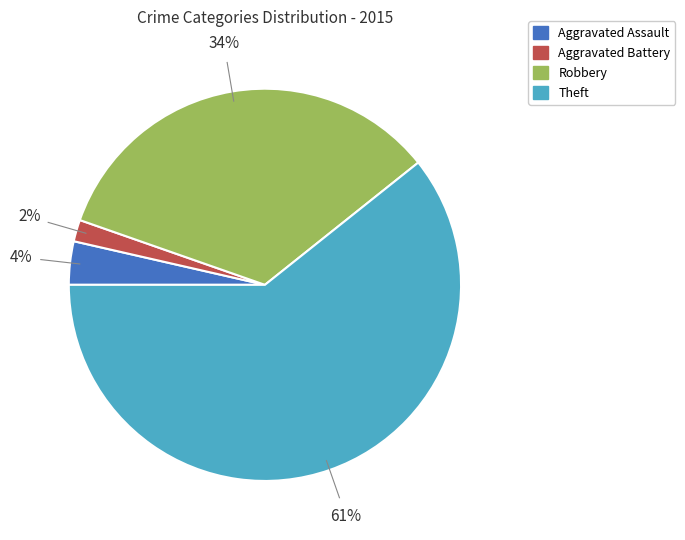

Does any single category account for the majority?

Yes